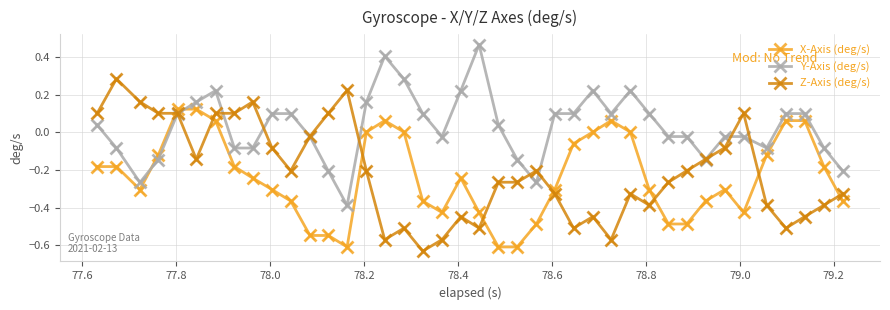

Which series has the largest total across all categories?

Y-Axis (deg/s)